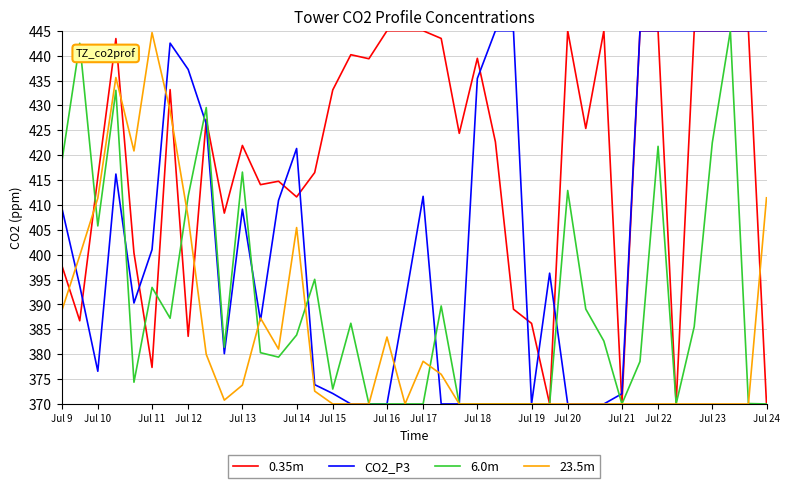

Which series has the largest total across all categories?

0.35m